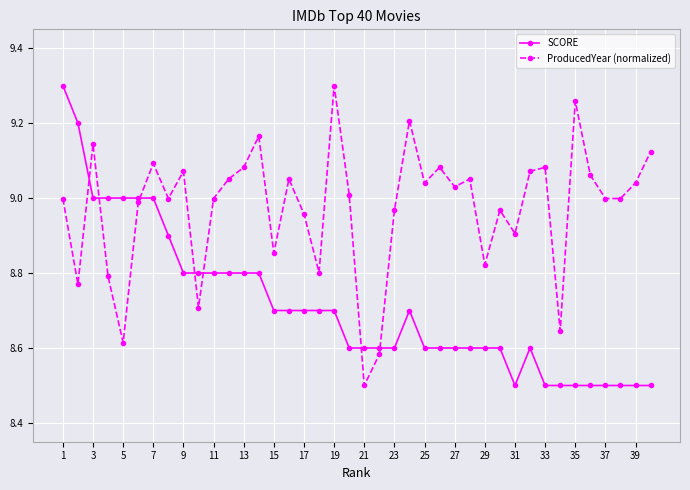

How many intersections are there between ProducedYear (normalized) and SCORE?

7